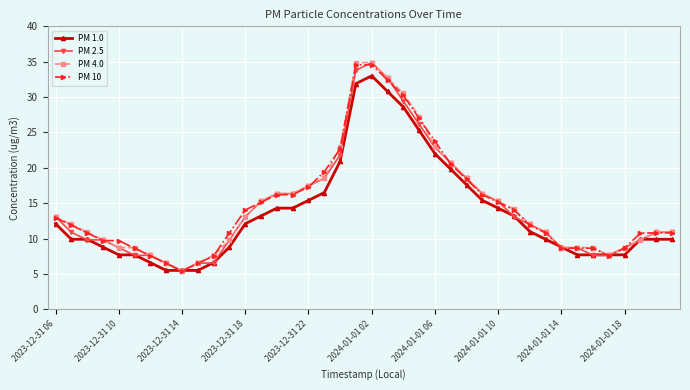

What is the value of the PM 4.0 point at the 25th from the left?

22.9